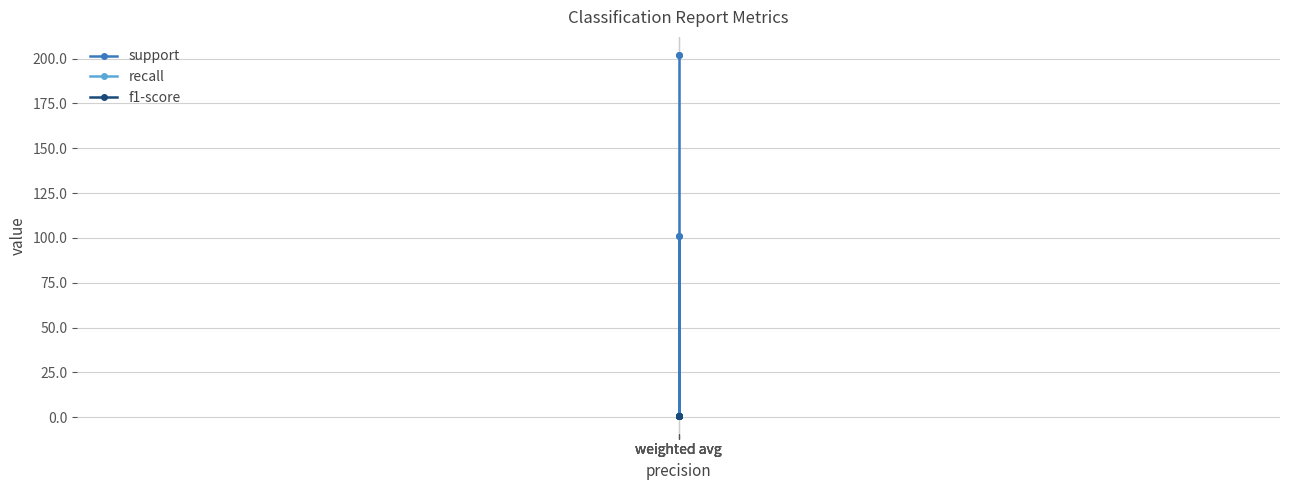

True or false: support has more than 1 points higher than both neighbors.

False